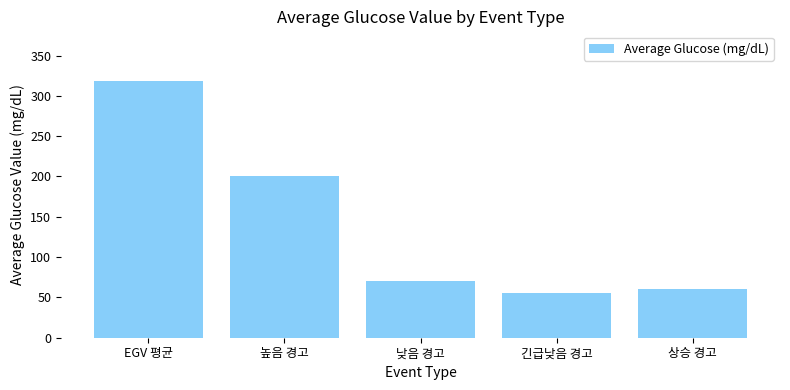

Is it true that the value at 긴급낮음 경고 is 34.9?

False